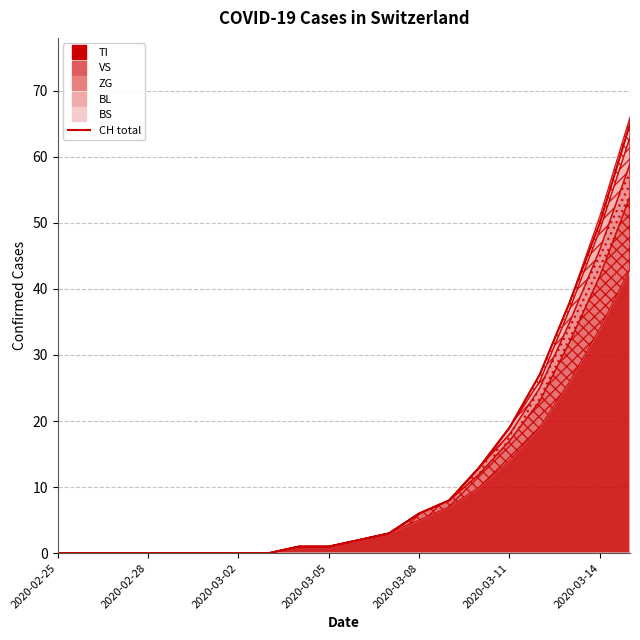

Between 11 and 2020-03-05, which is larger?

11